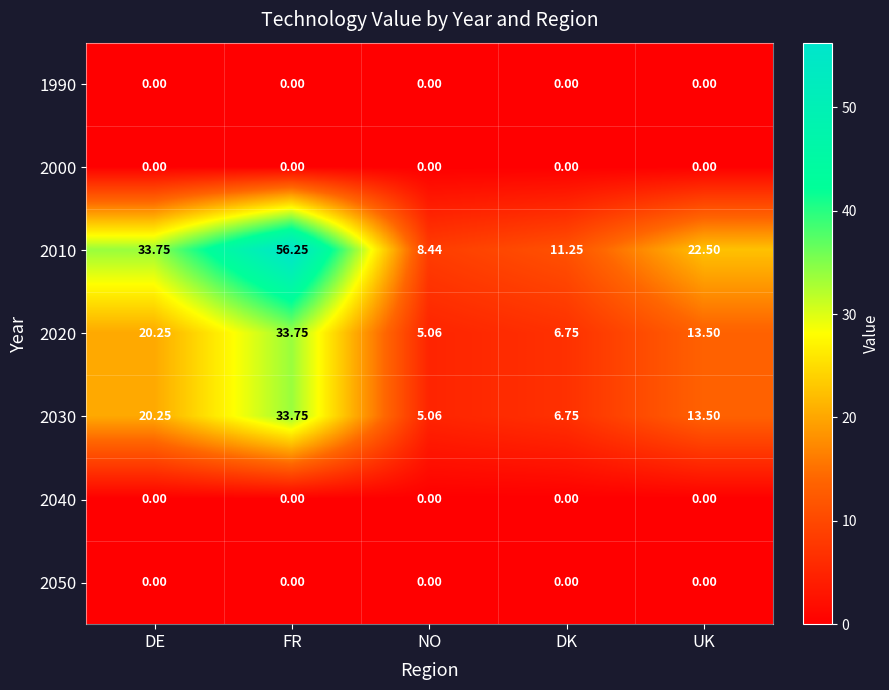

Rank the categories by 2030 value from lowest to highest.

NO, DK, UK, DE, FR